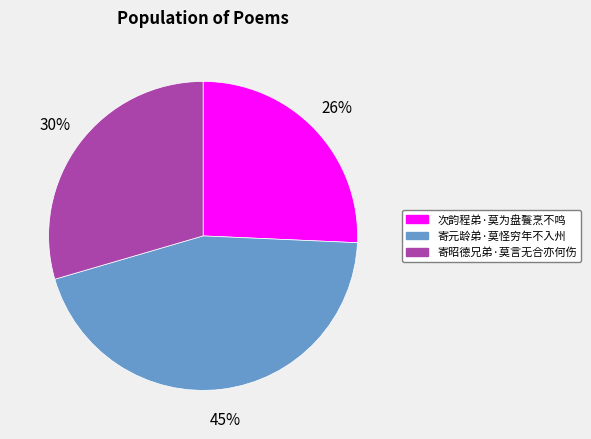

To the nearest percent, what is the combined percentage of 寄昭德兄弟·莫言无合亦何伤 and 寄元龄弟·莫怪穷年不入州?

74%